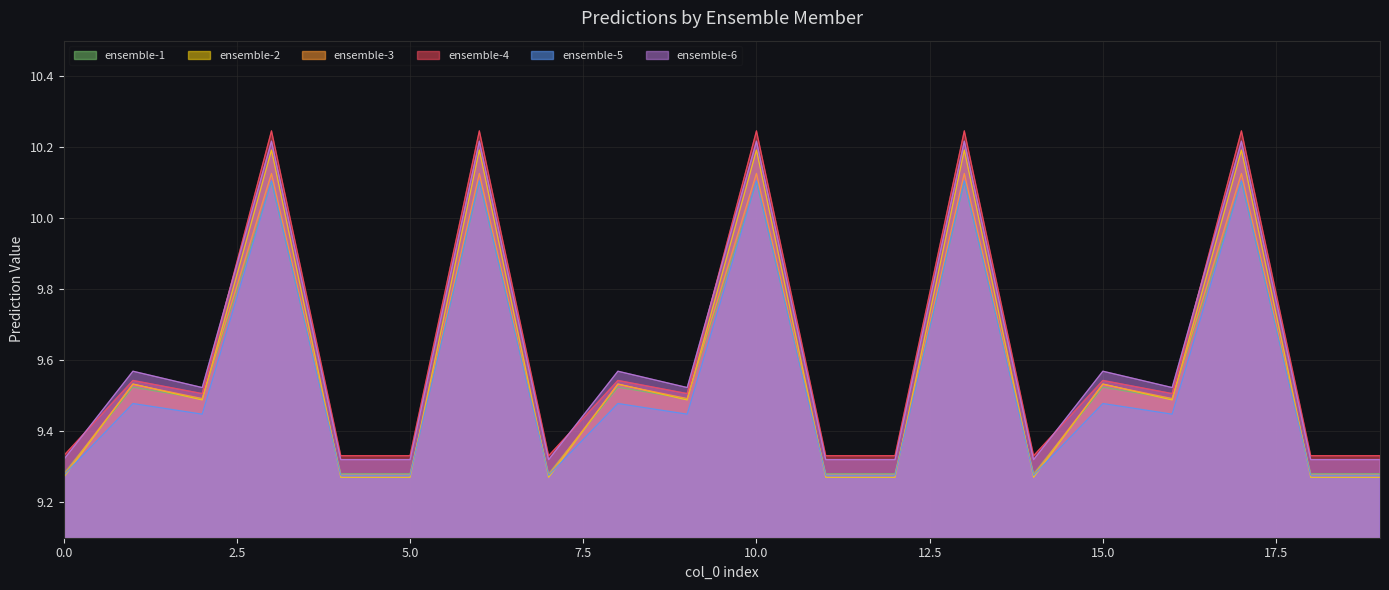

True or false: ensemble-3 has a value of 6.0 at 10.0.

False